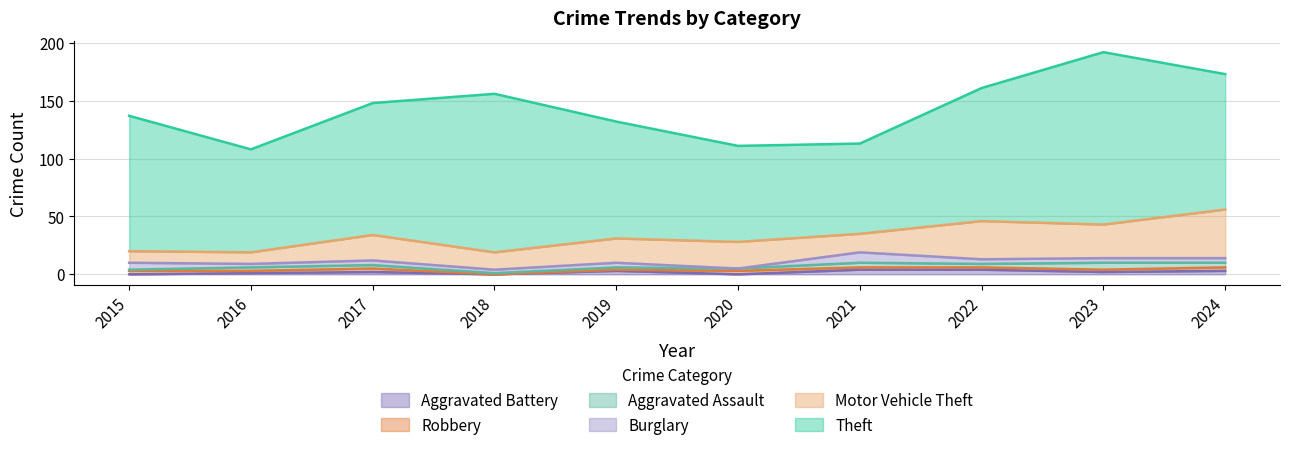

How many lines are shown in the chart?

6